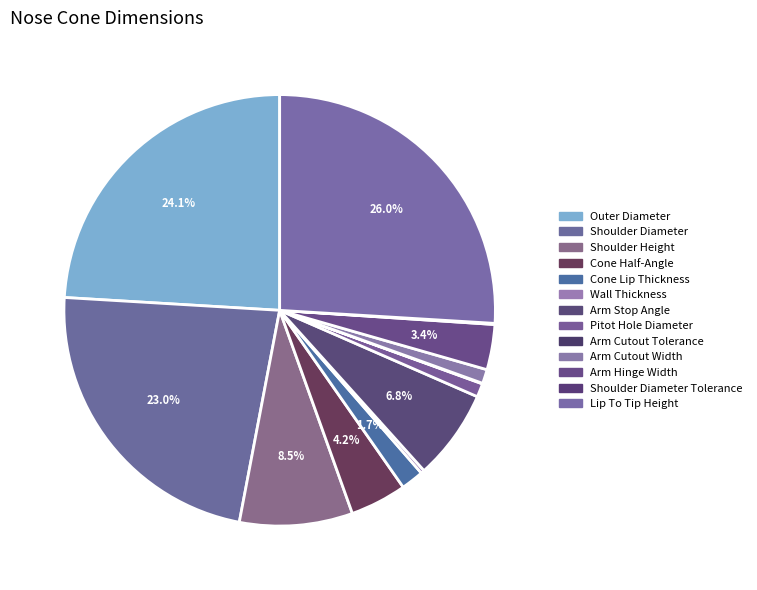

Rank the categories by value from highest to lowest.

Lip To Tip Height, Outer Diameter, Shoulder Diameter, Shoulder Height, Arm Stop Angle, Cone Half-Angle, Arm Hinge Width, Cone Lip Thickness, Arm Cutout Width, Pitot Hole Diameter, Wall Thickness, Shoulder Diameter Tolerance, Arm Cutout Tolerance